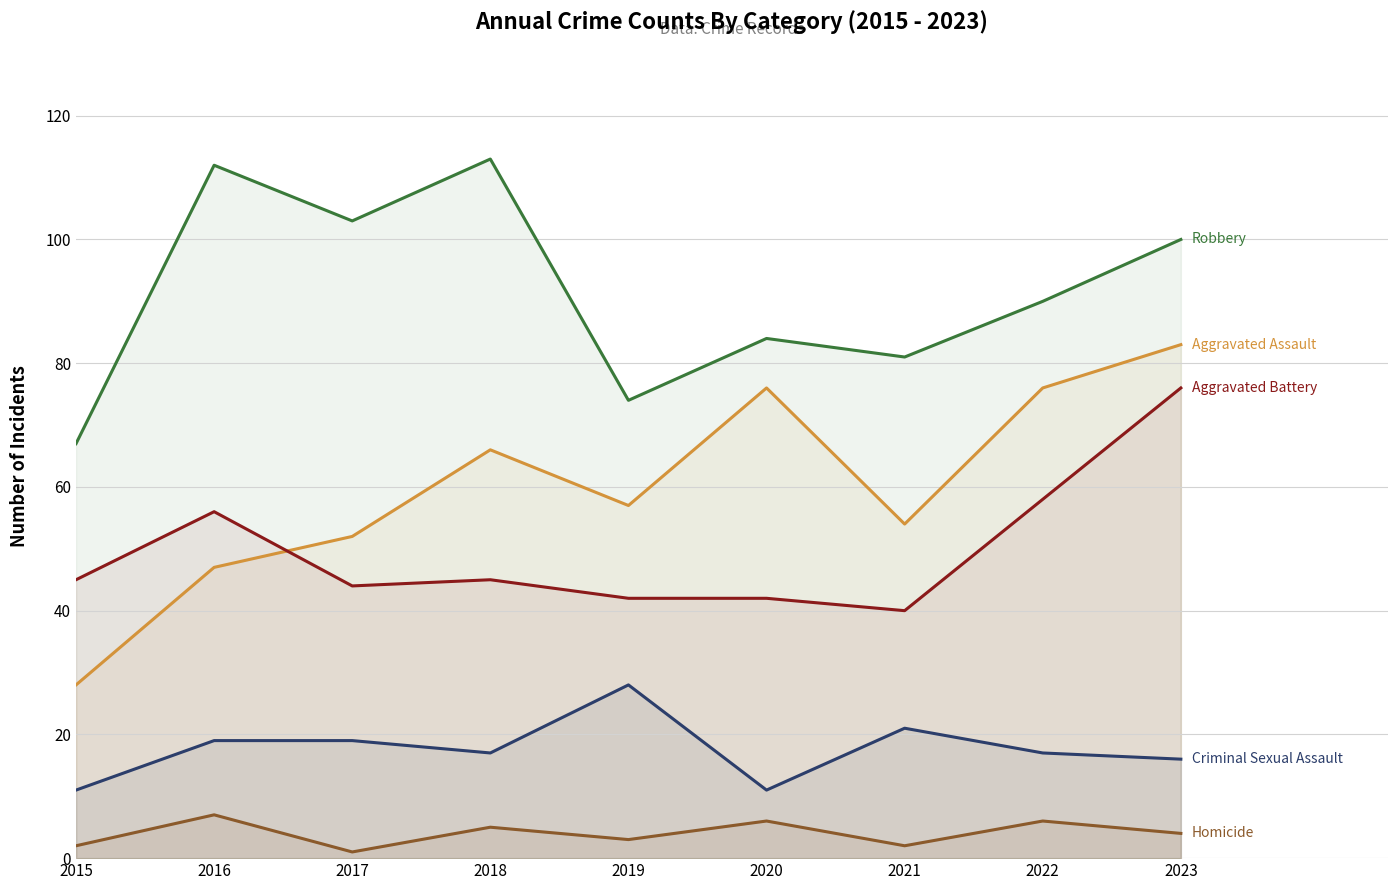

How many lines are shown in the chart?

5